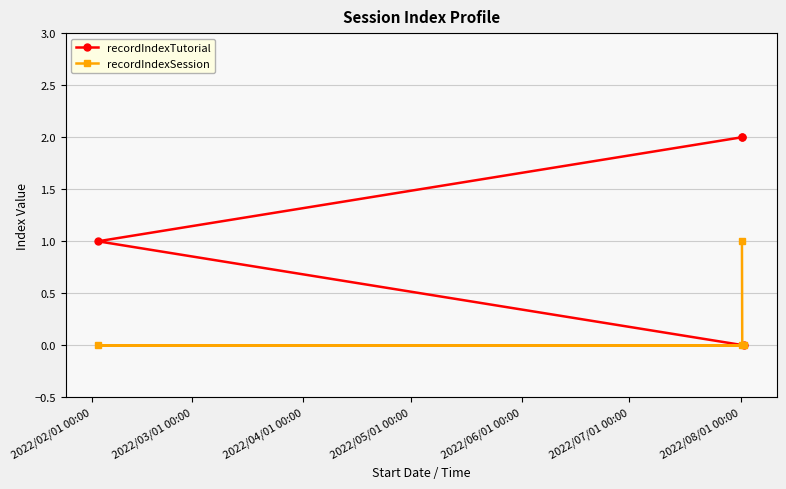

Which series has the largest range (max minus min)?

recordIndexTutorial